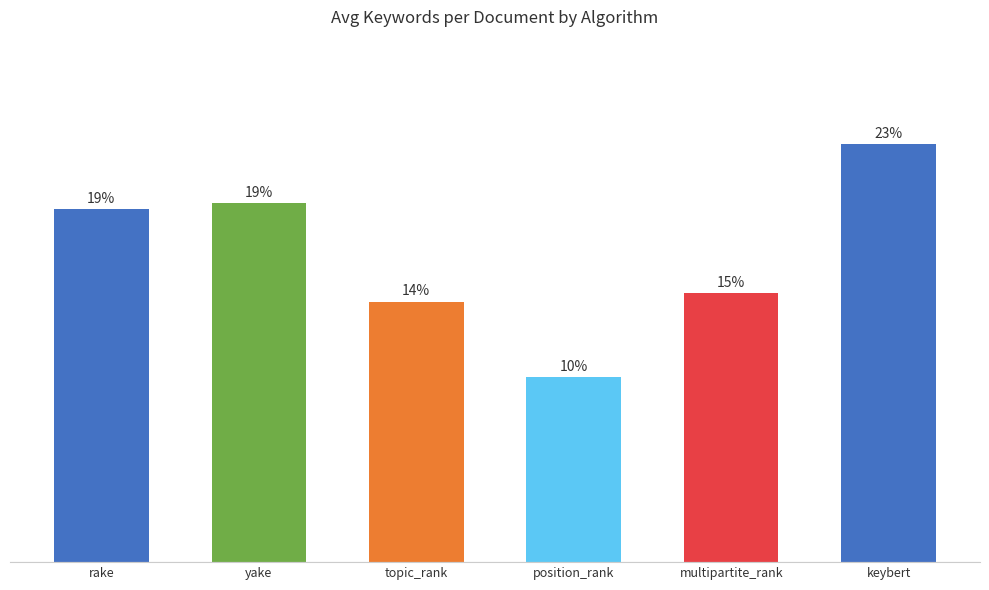

Reading left to right, extract all data points from this chart.

rake=5.2	yake=5.3	topic_rank=3.8	position_rank=2.7	multipartite_rank=4.0	keybert=6.2